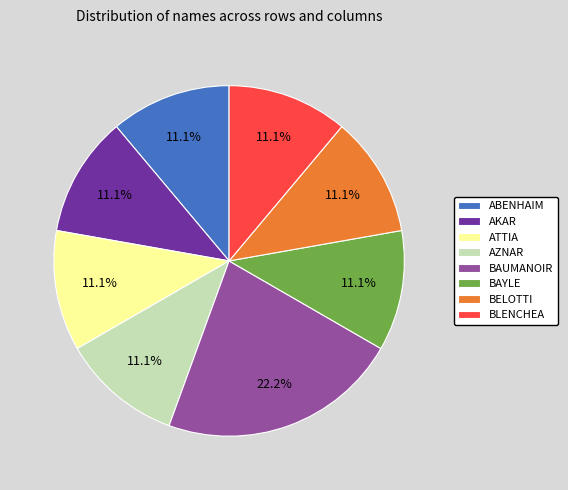

Is BAYLE the majority of the pie?

No